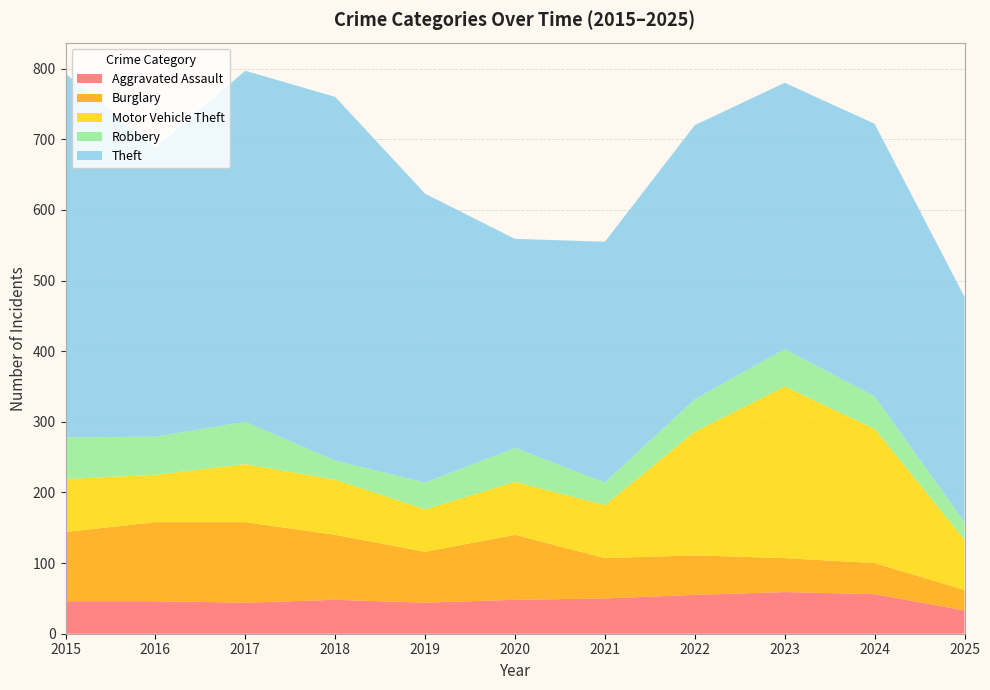

Reading right to left, what are all the values shown in this chart?

Aggravated Assault: 33	56	59	55	50	48	44	48	44	46	46
Burglary: 29	44	48	56	57	92	72	92	114	112	98
Motor Vehicle Theft: 71	190	243	175	75	75	60	78	82	67	75
Robbery: 25	46	53	46	32	48	38	27	60	54	59
Theft: 319	386	377	388	341	296	409	515	497	409	515